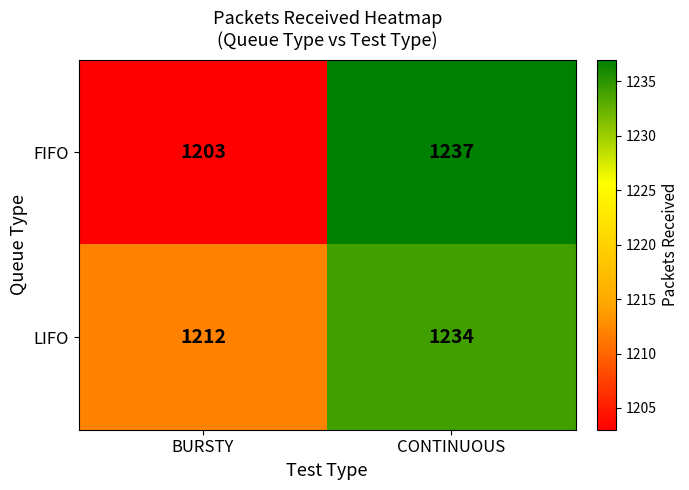

Read the FIFO value at BURSTY, to the nearest 10.

1200